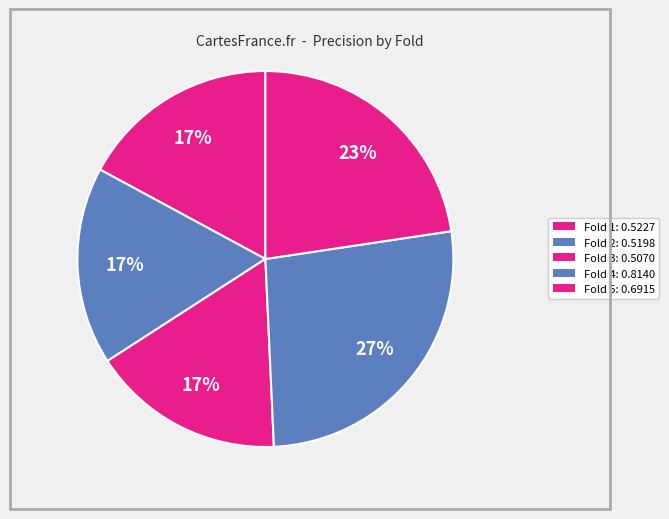

How many slices are in this pie chart?

5